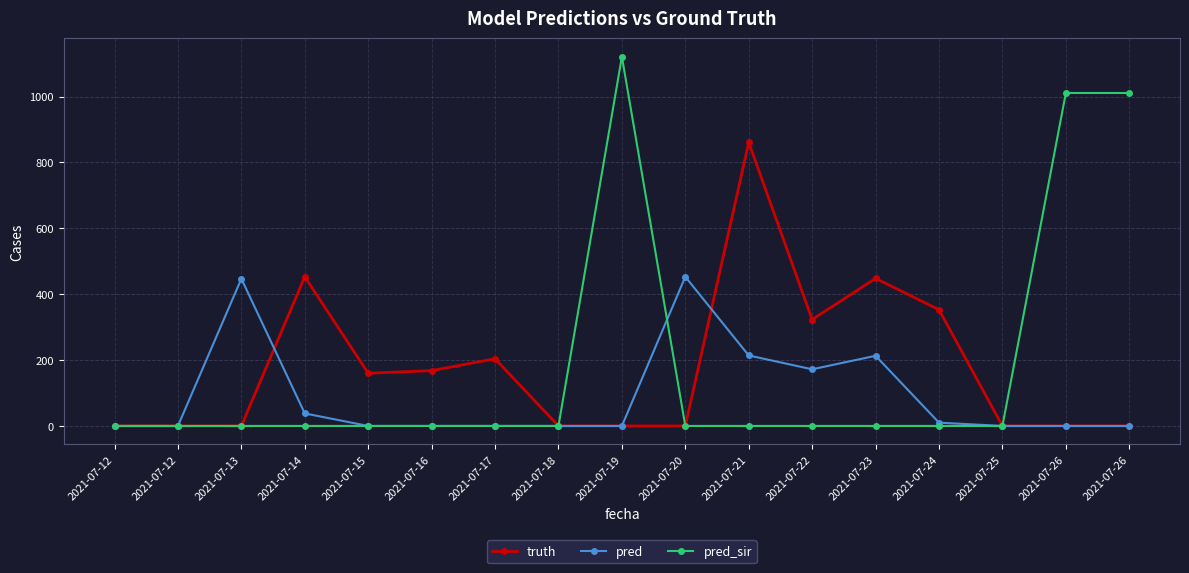

How many interior local valleys does the pred series have?

1